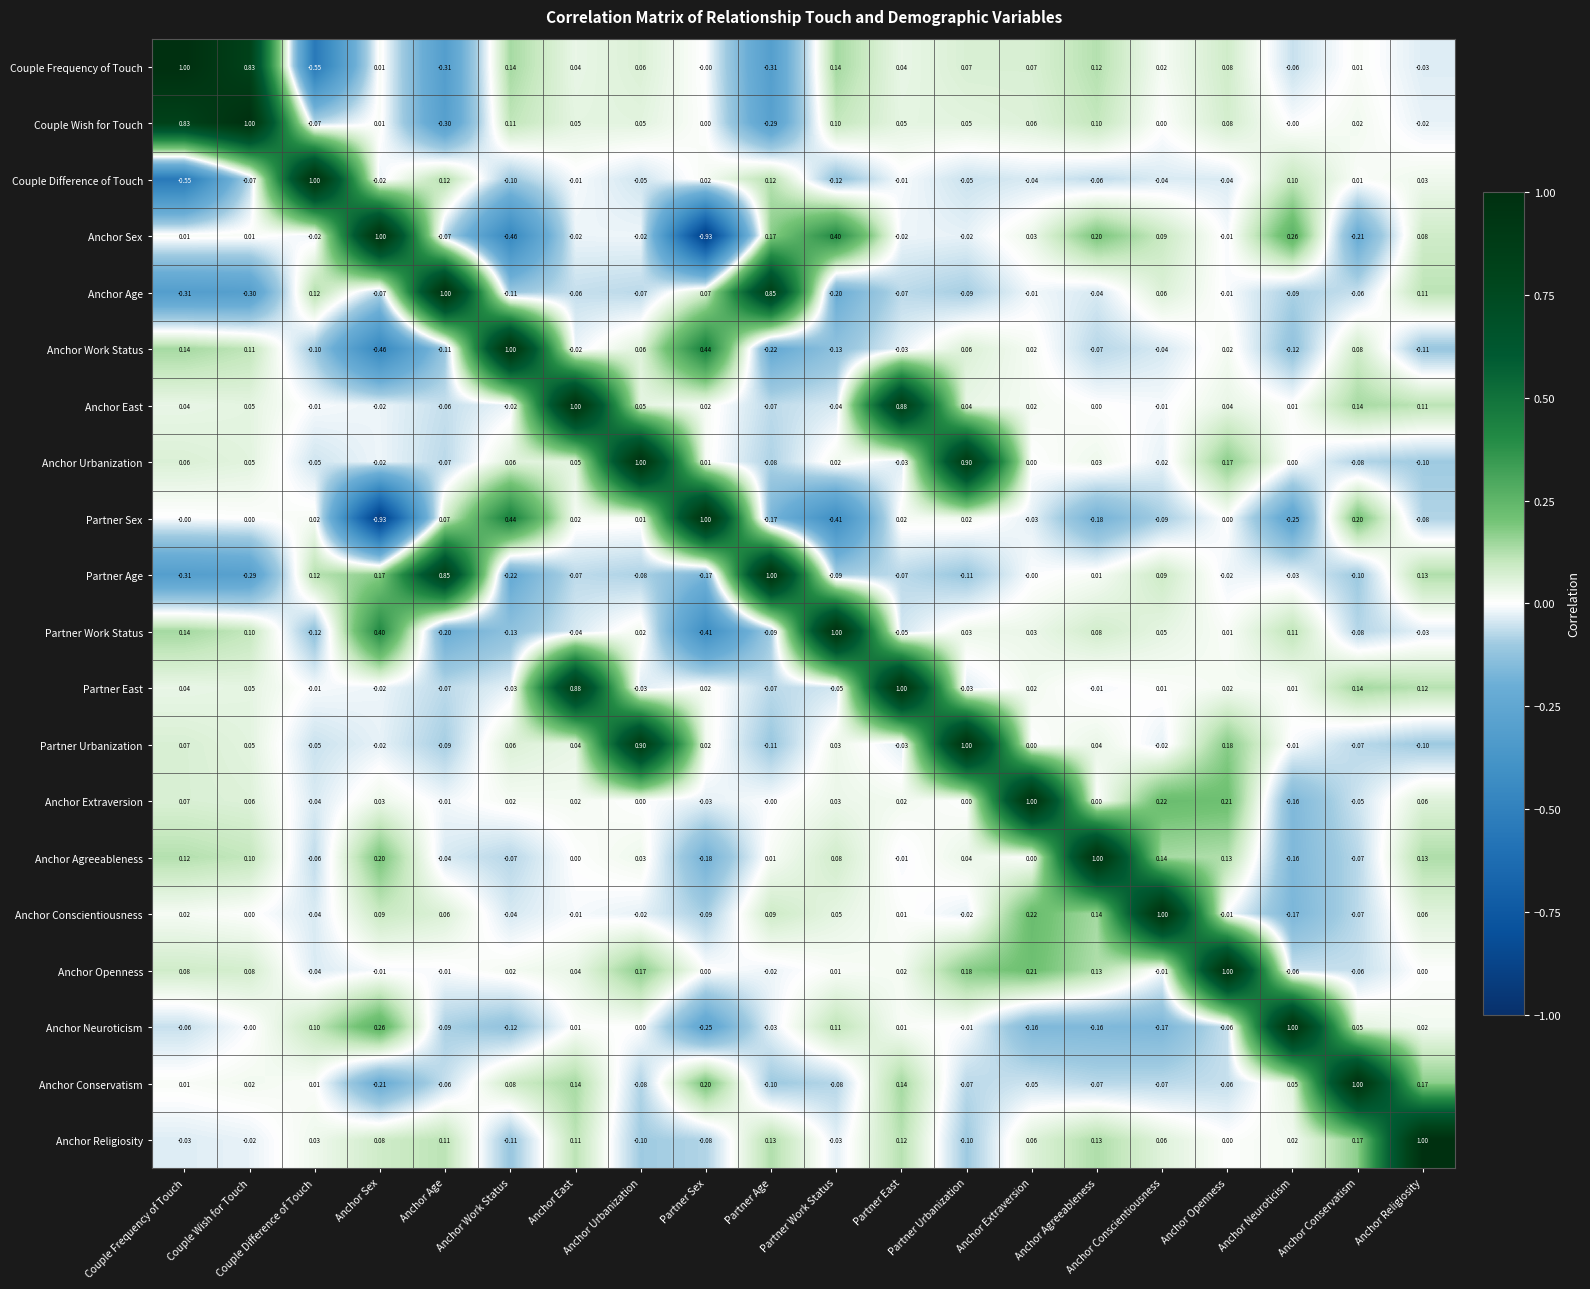

At which label does Anchor Religiosity first exceed 0?

Couple Difference of Touch